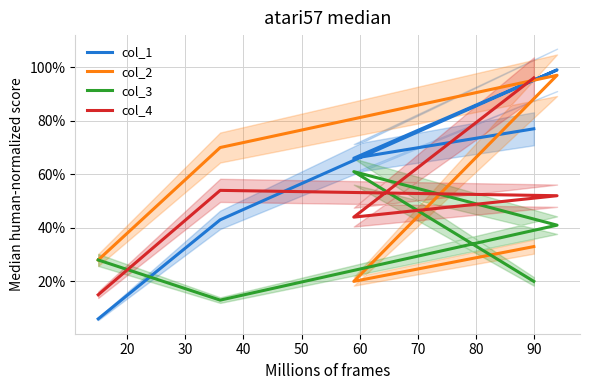

Reading left to right, list all the values displayed in this chart.

col_1: 77	66	99	43	6
col_2: 33	20	97	70	28
col_3: 20	61	41	13	28
col_4: 96	44	52	54	15